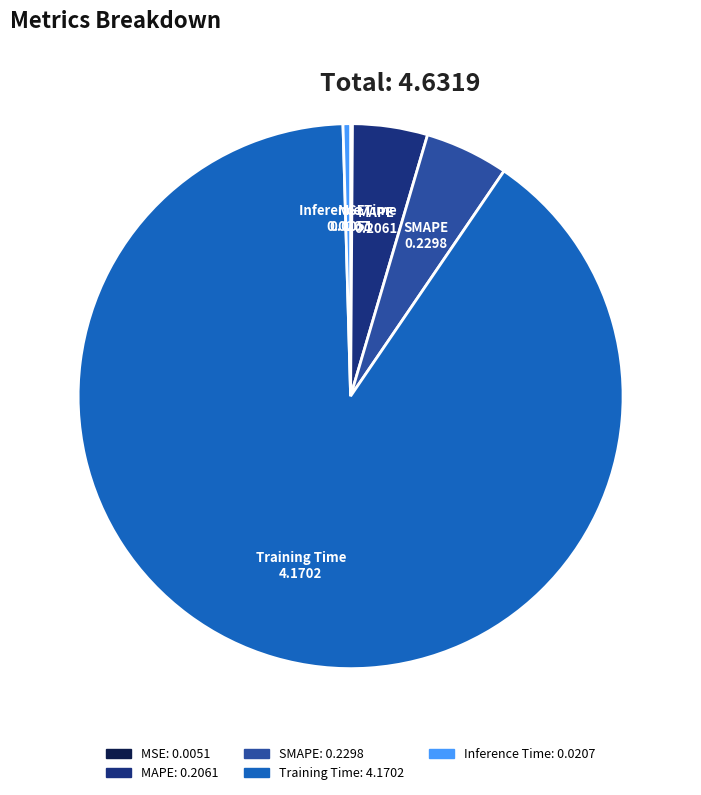

What is the largest slice in the pie chart?

Training Time